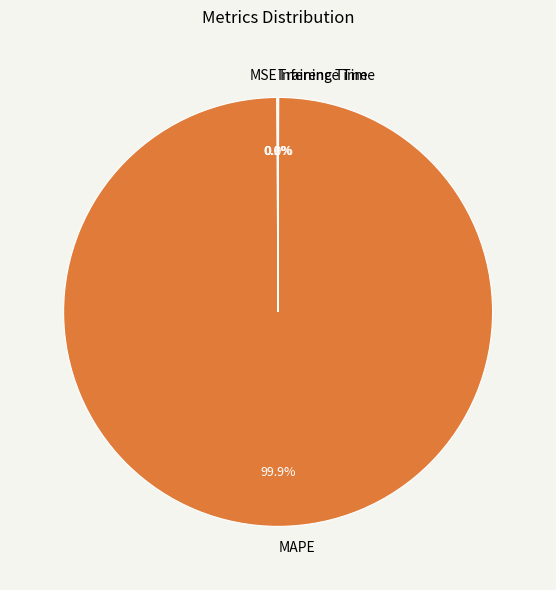

What is the largest slice in the pie chart?

MAPE